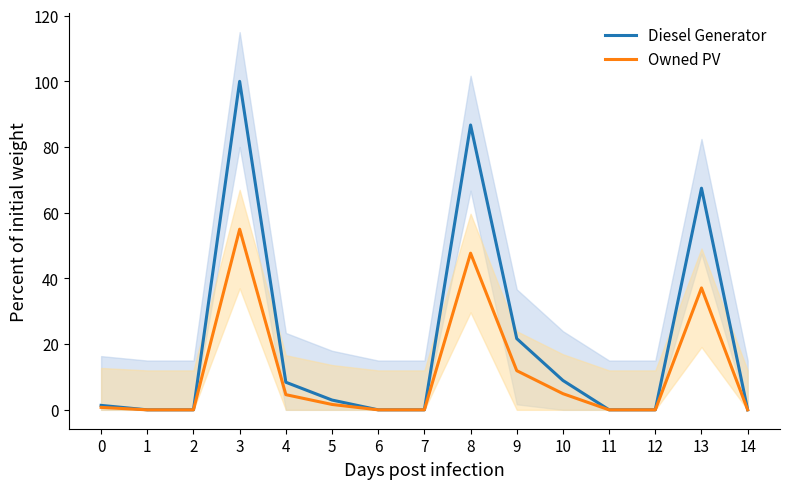

Is it true that Diesel Generator equals 0.0 at 11?

True